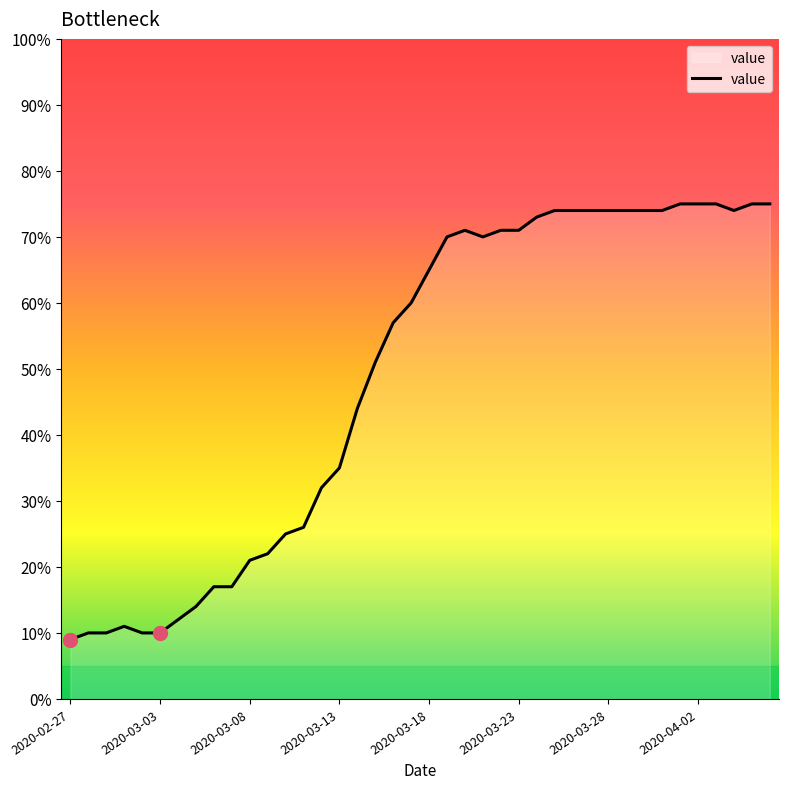

What is the greatest value displayed?

75